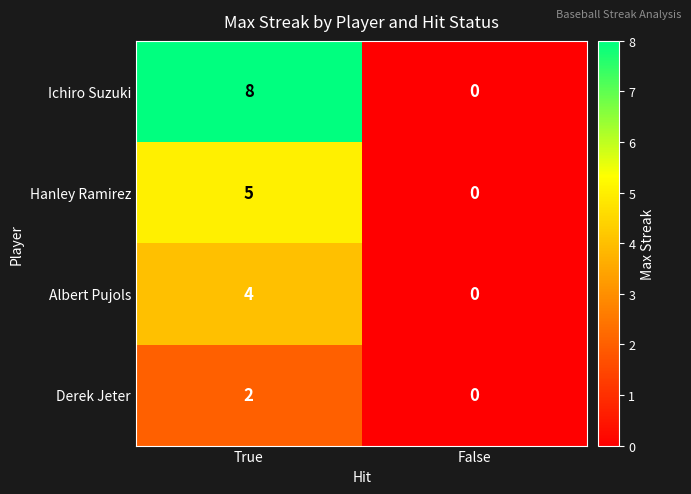

At which category is the sum across all series the highest?

True